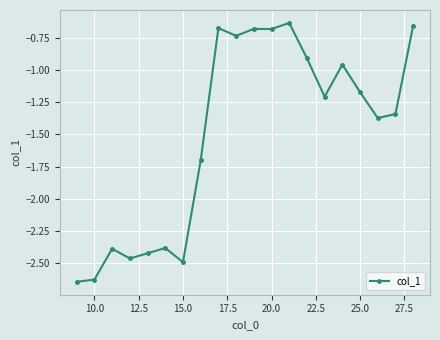

True or false: the data has more than 0 interior local peaks.

True